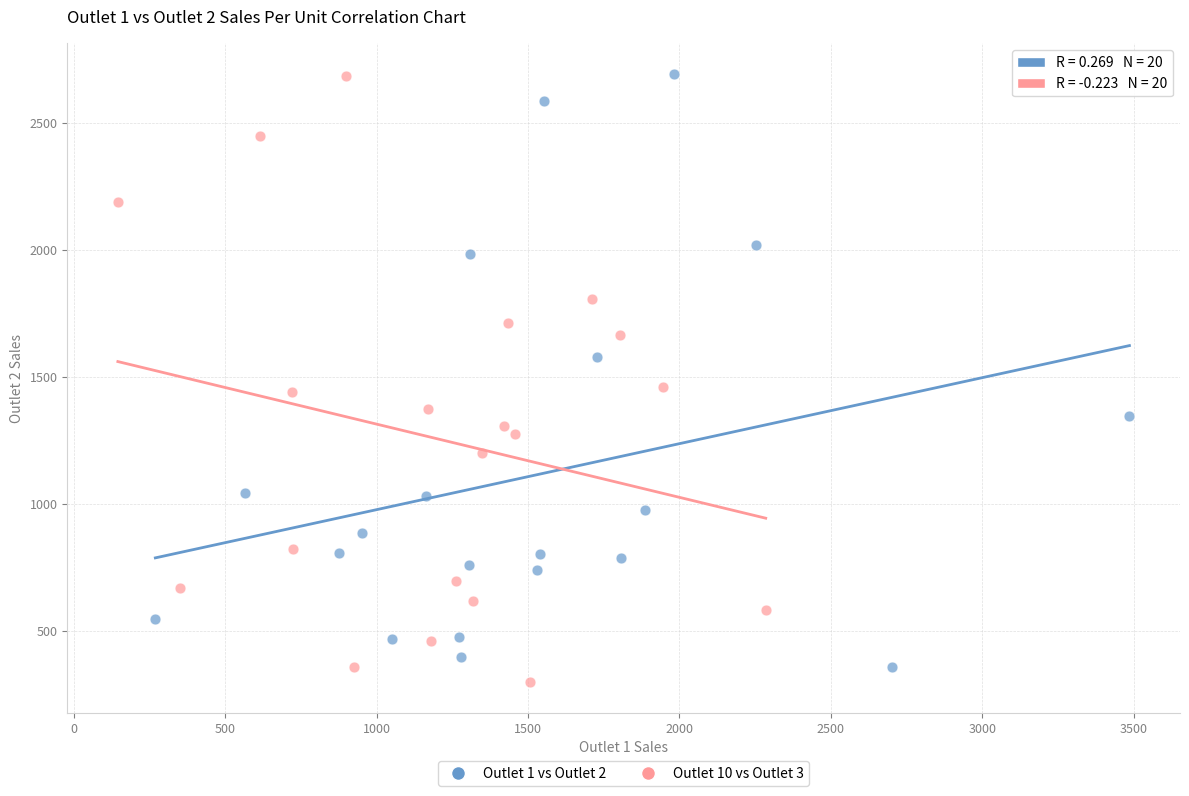

What are all the series names shown in the legend?

Outlet 1 vs Outlet 2, Outlet 10 vs Outlet 3